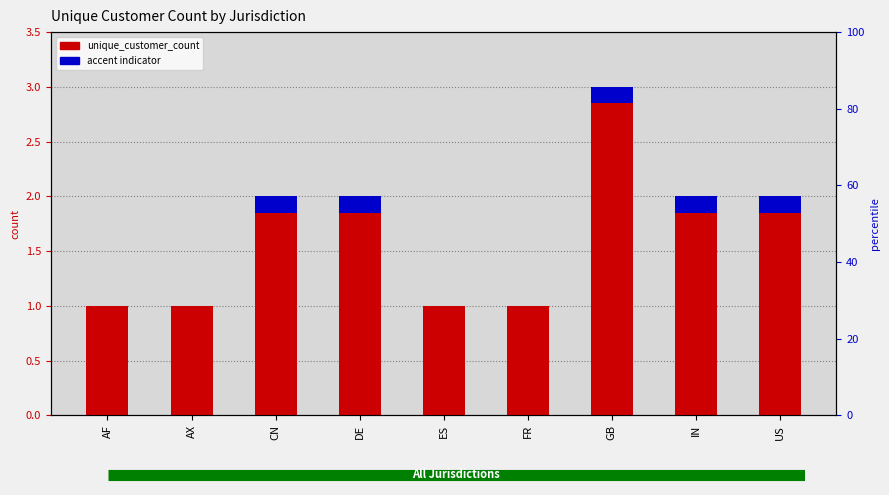

How many bars are there in total?

9